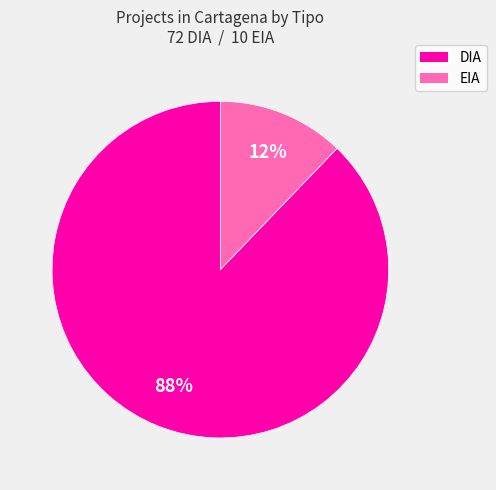

The EIA slice represents 5% of the pie. True or false?

False